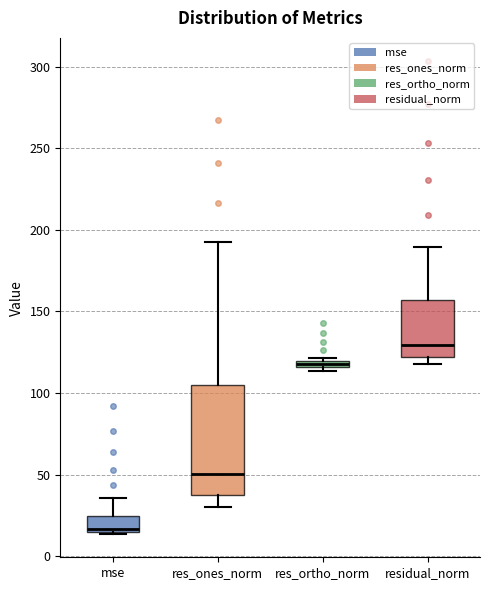

Where is the lower edge of the box for res_ortho_norm on the y-axis? The values are not printed on the chart, so give them approximately, as read against the axis.

115